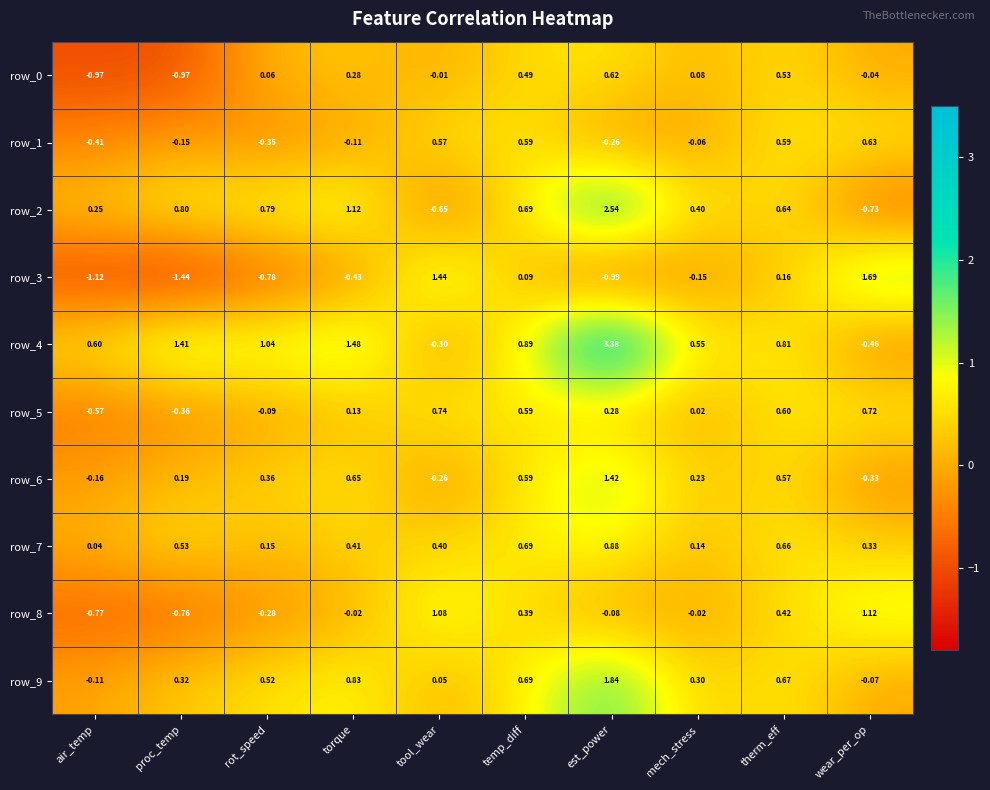

Is the value of row_5 at est_power greater than the value of row_8 at tool_wear?

No